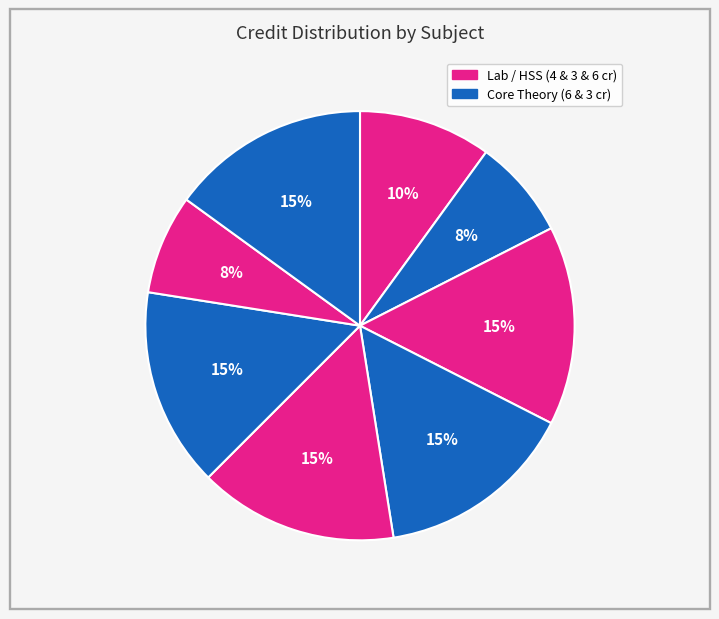

How many slices are in this pie chart?

8